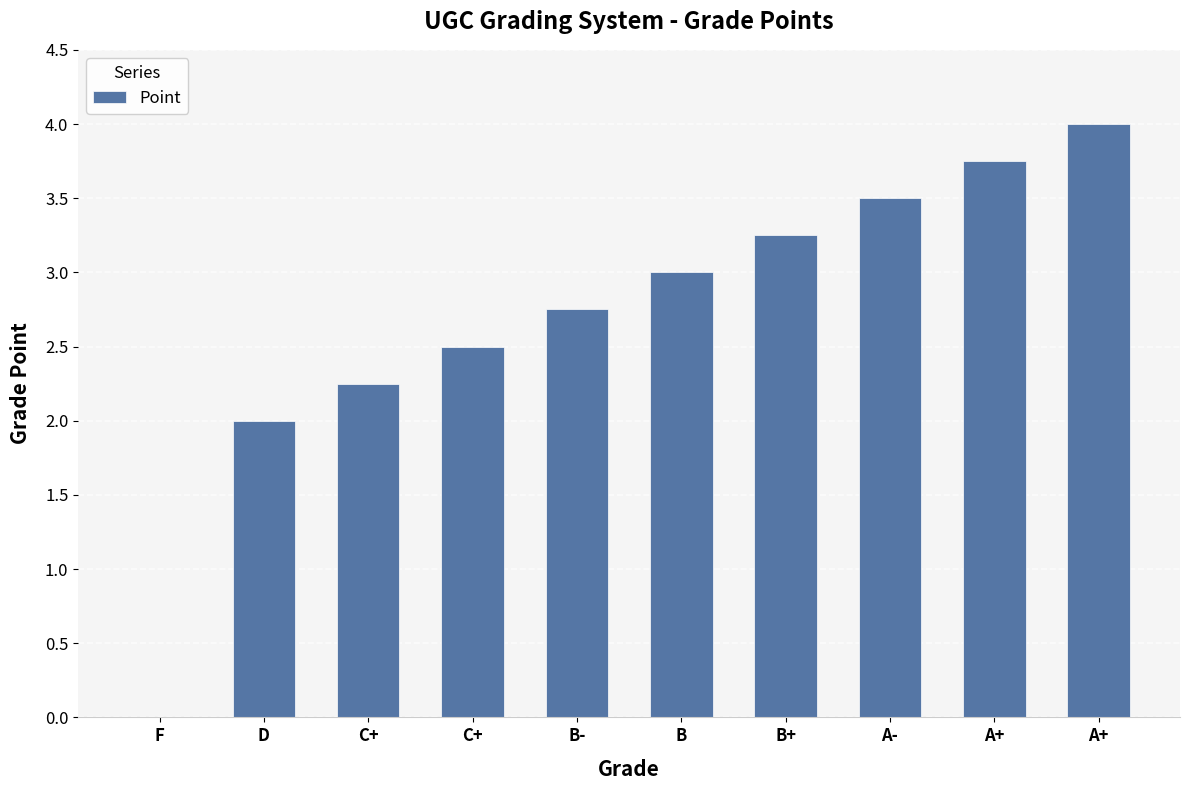

What is the difference between the values at B+ and C+?

1.0